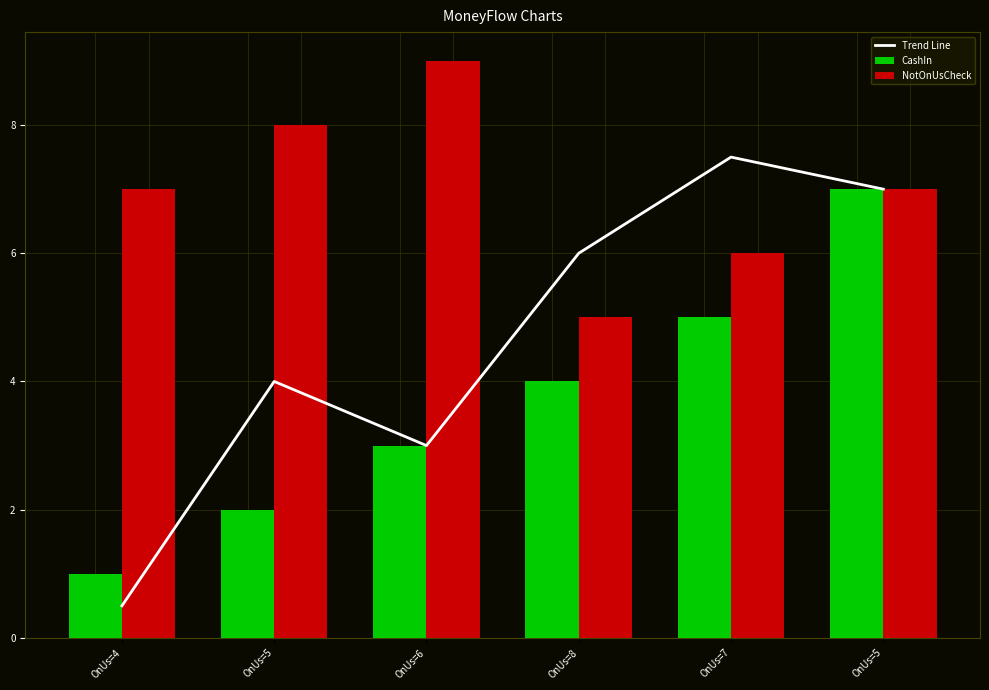

Which series changed the most between OnUs=8 and OnUs=5?

CashIn